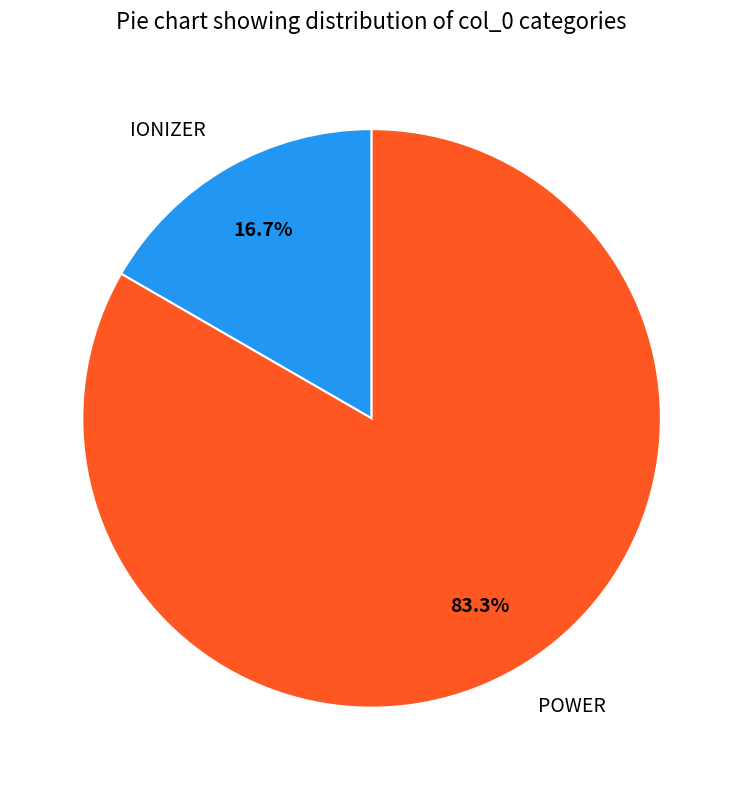

What is the ratio of the value at POWER to the value at IONIZER?

5.0